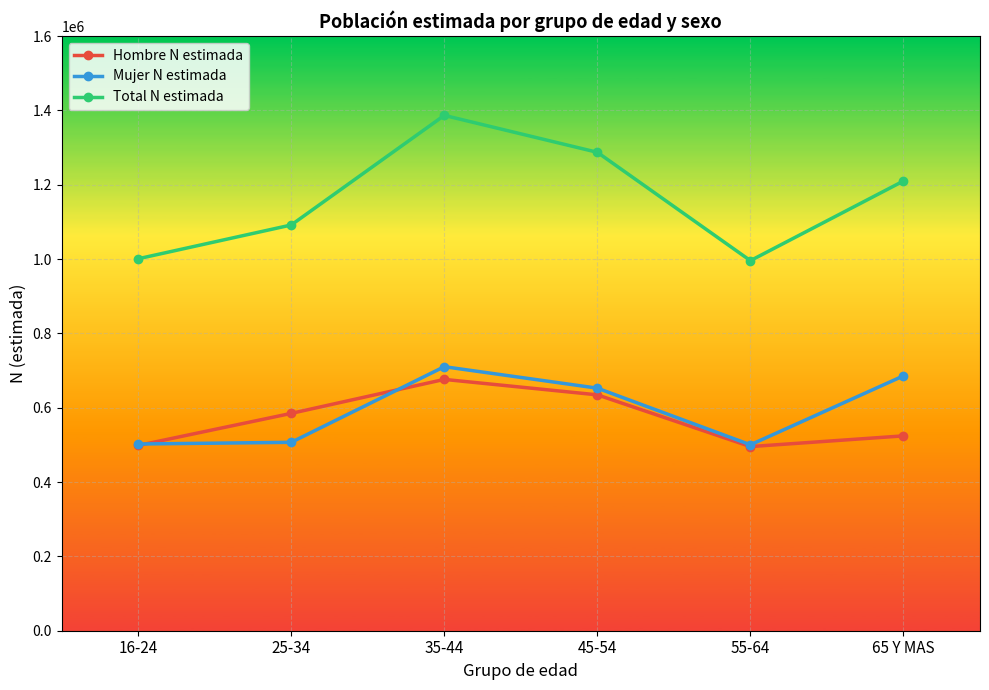

What is the maximum value shown in the chart?

1386501